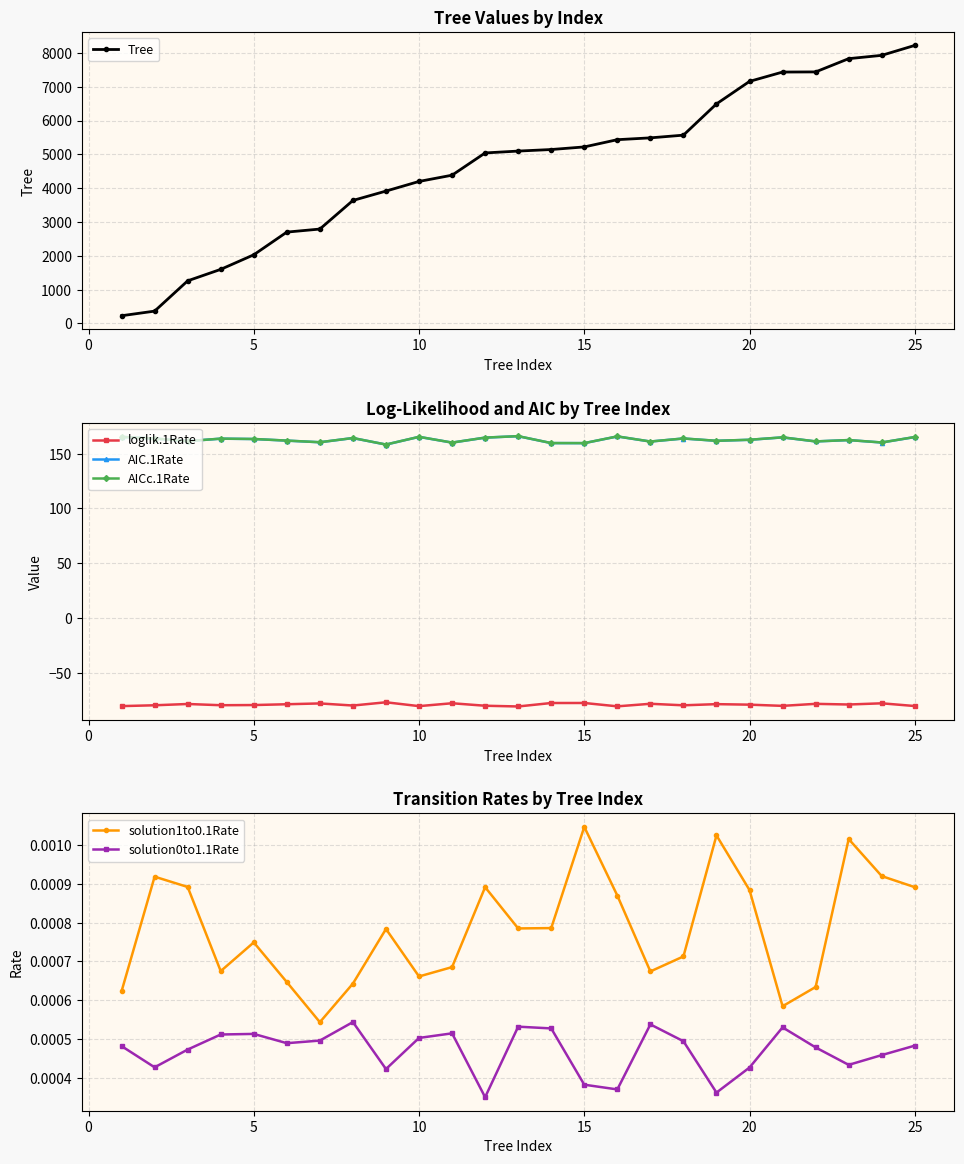

True or false: loglik.1Rate has more than 1 interior local peaks.

True